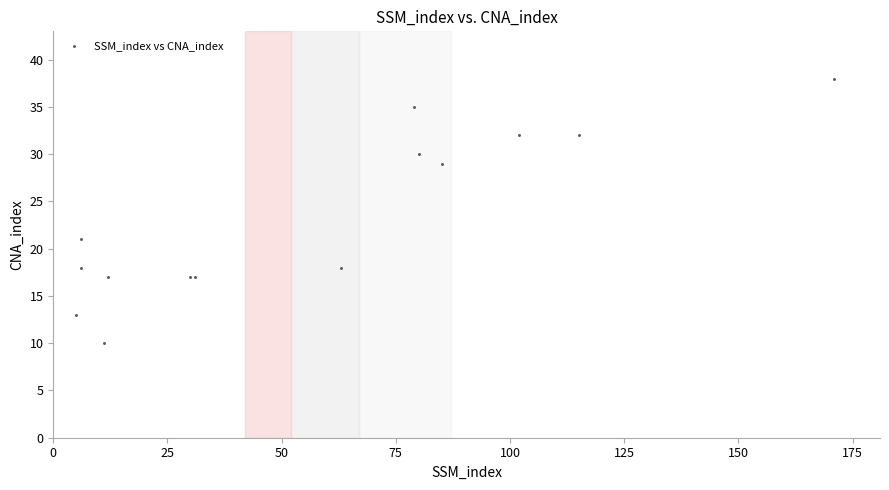

What Y value in the scatter plot is closest to 24?

21